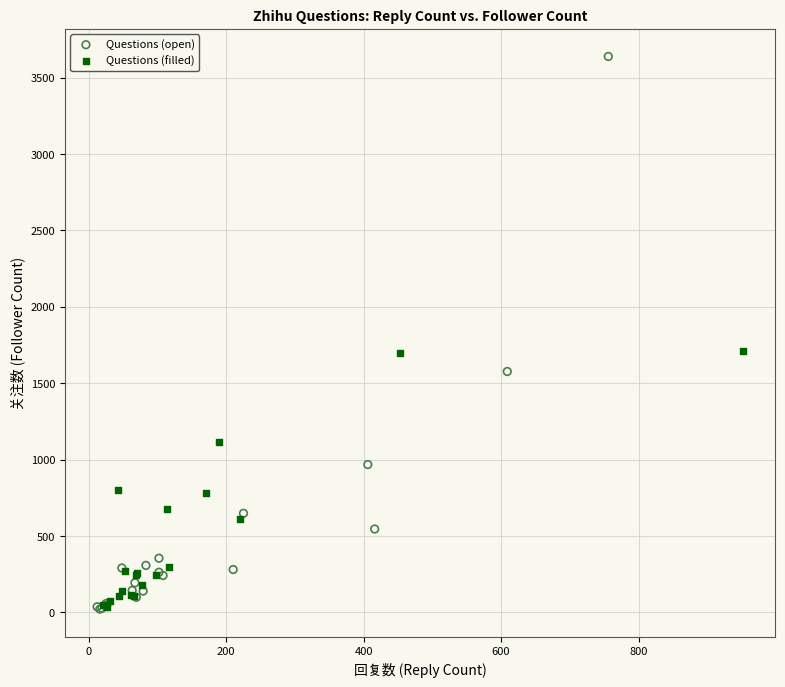

Which series has the largest Y range (max minus min)?

Questions (open)